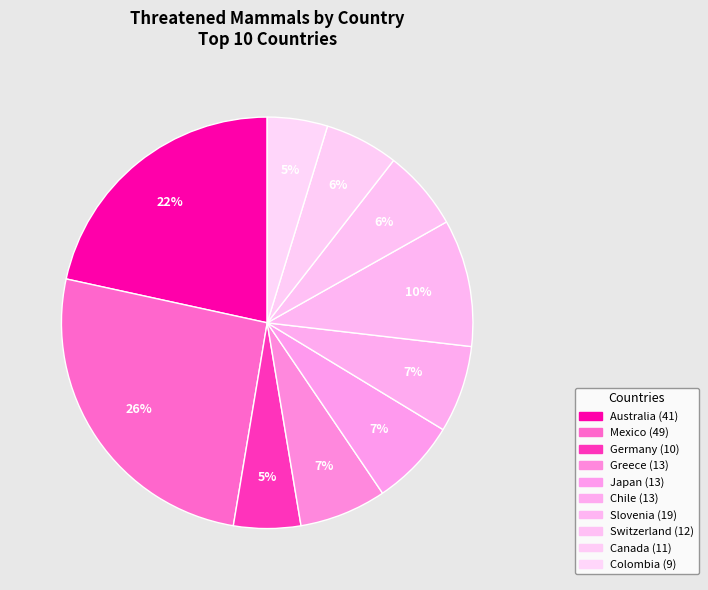

How many segments does this pie chart have?

10